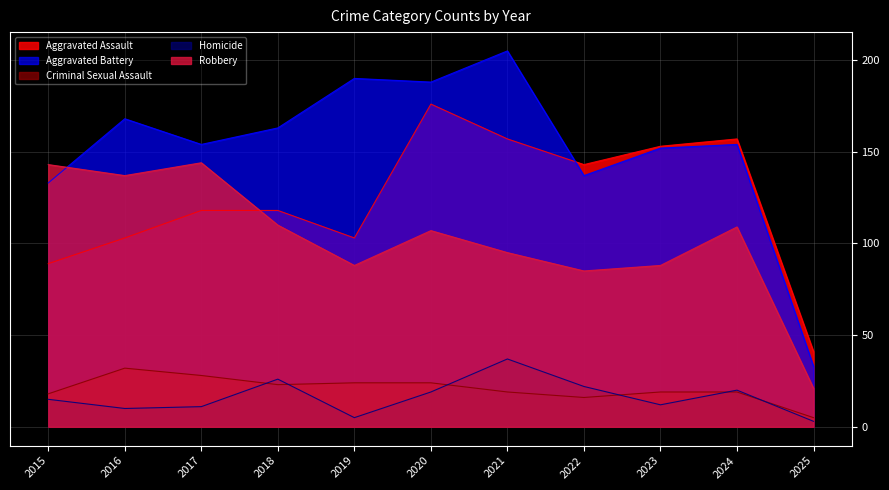

At which category is the sum across all series the highest?

2020